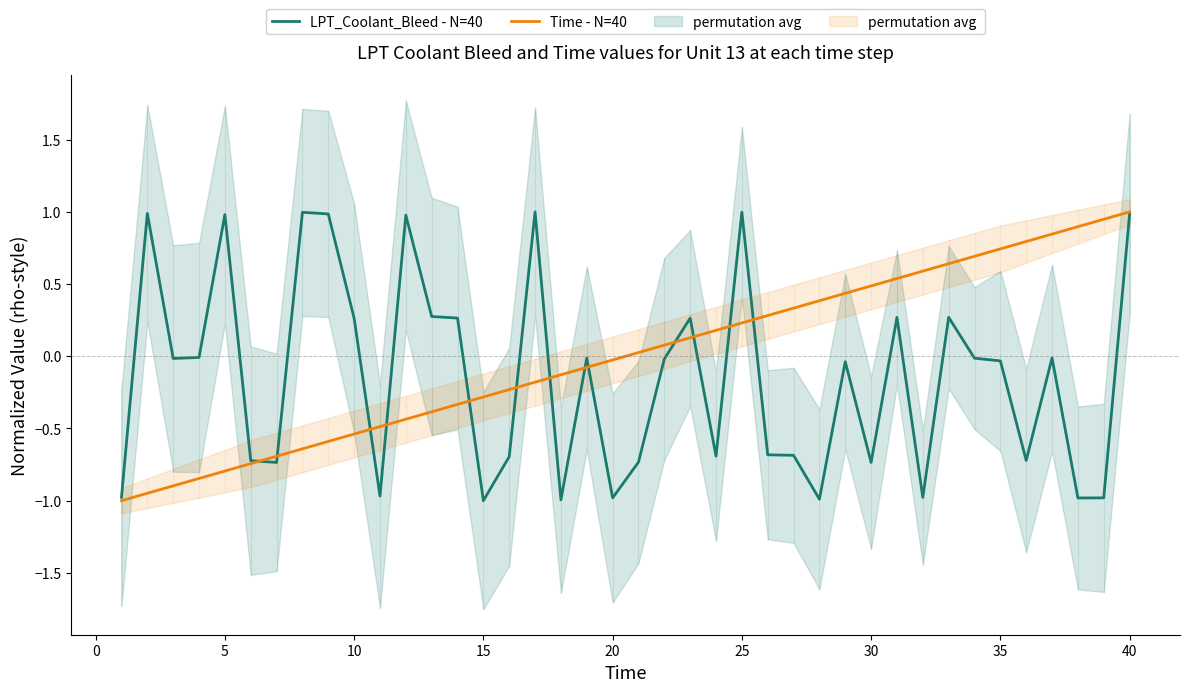

How many data points does each series have?

40